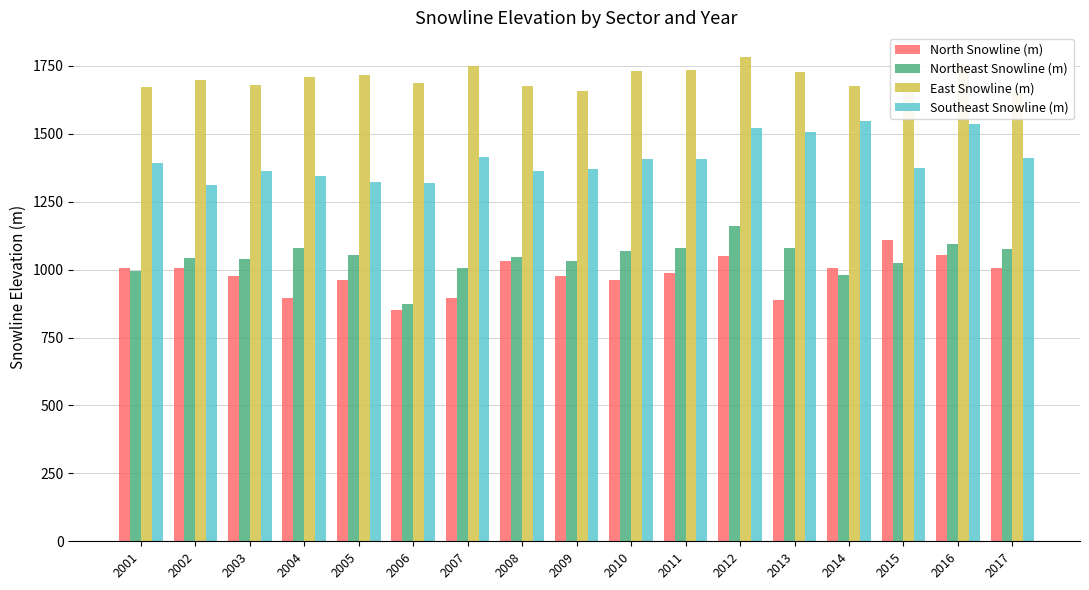

What is the value of the Southeast Snowline (m) bar at the 12th from the left?

1522